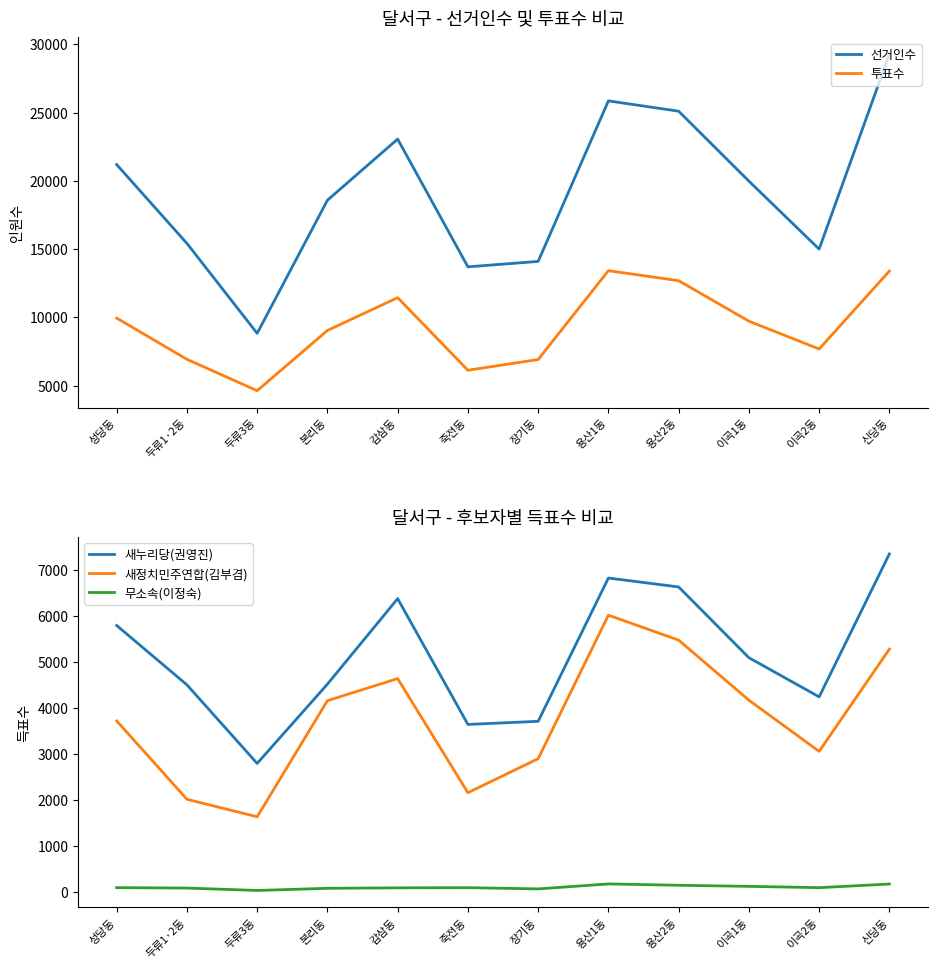

Where does the 새정치민주연합(김부겸) series first go above 4164?

감삼동